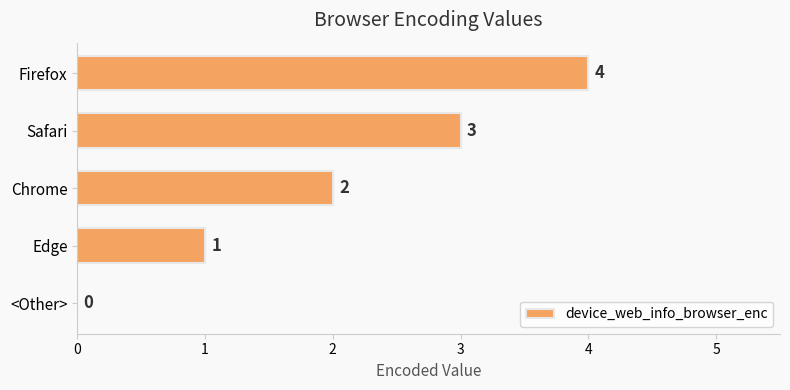

Where is the data nearest to the value 2?

Chrome